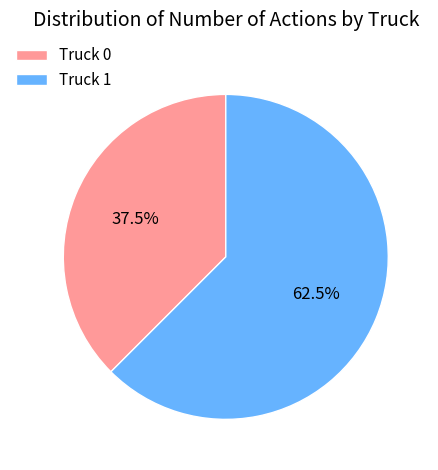

Which has a higher value, Truck 0 or Truck 1?

Truck 1